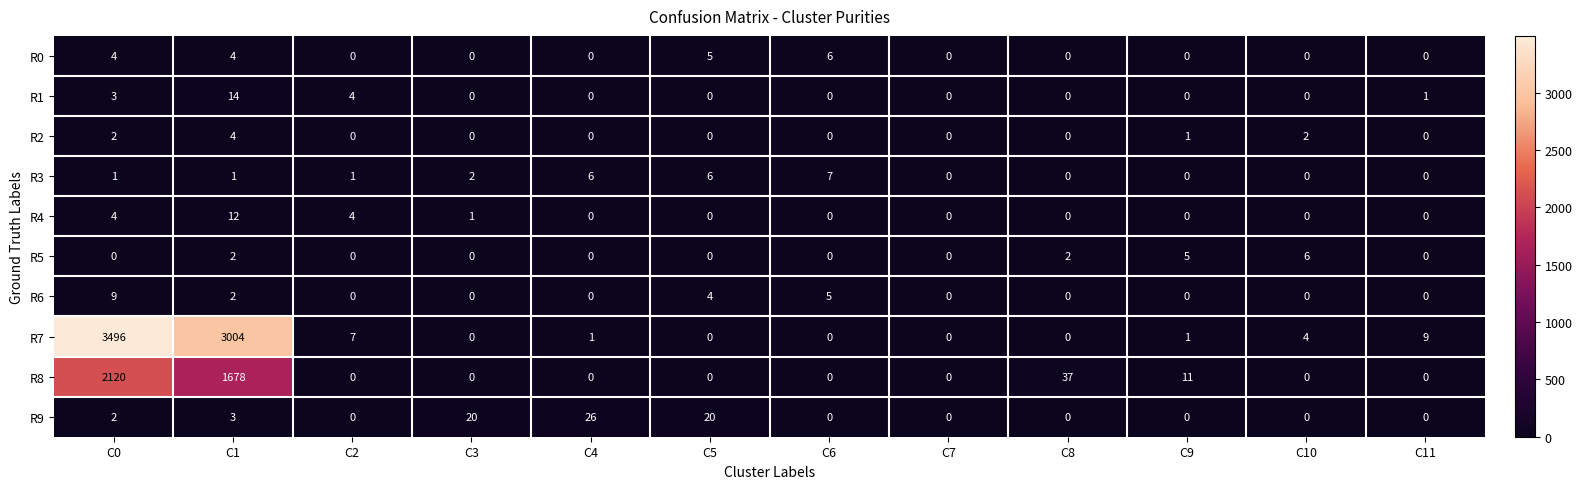

What is the average value of the R7 series?

544